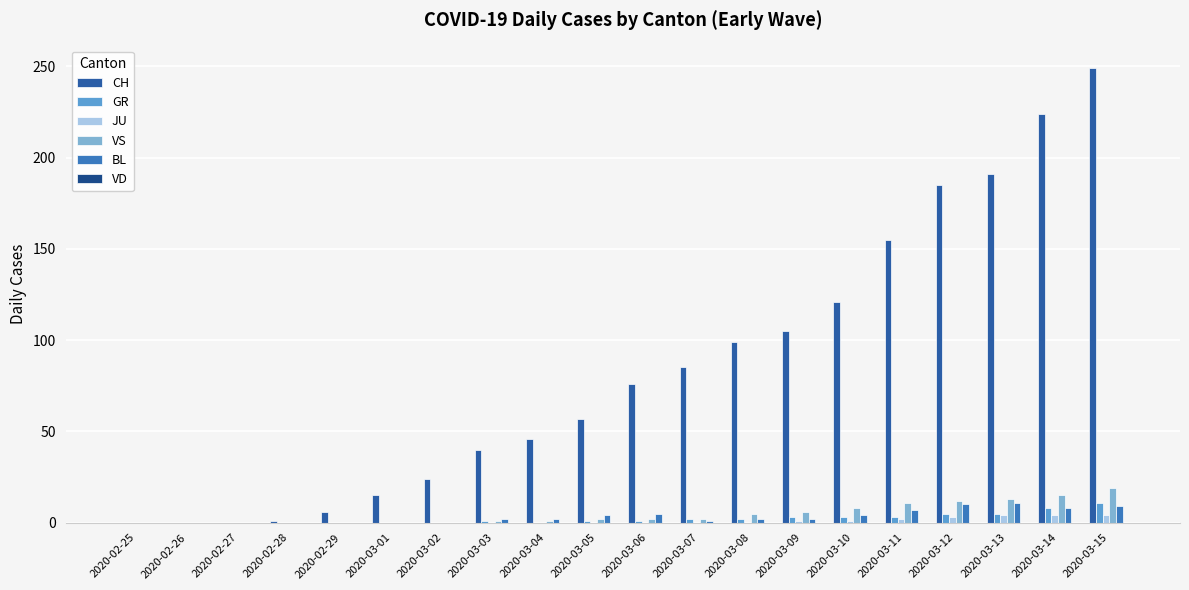

How many distinct data groups are displayed?

5